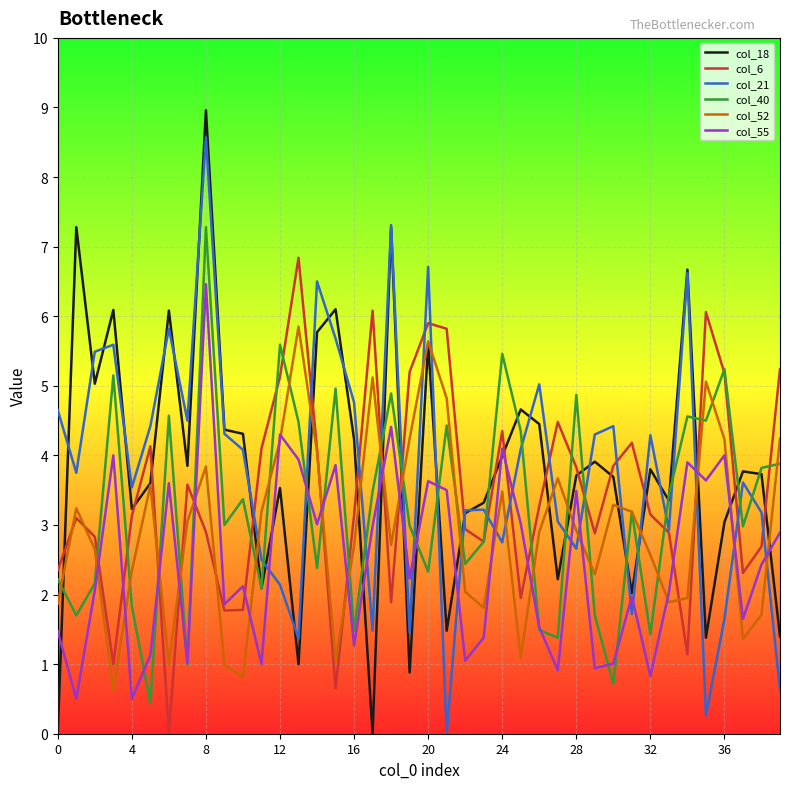

Count the number of data series in this chart.

6